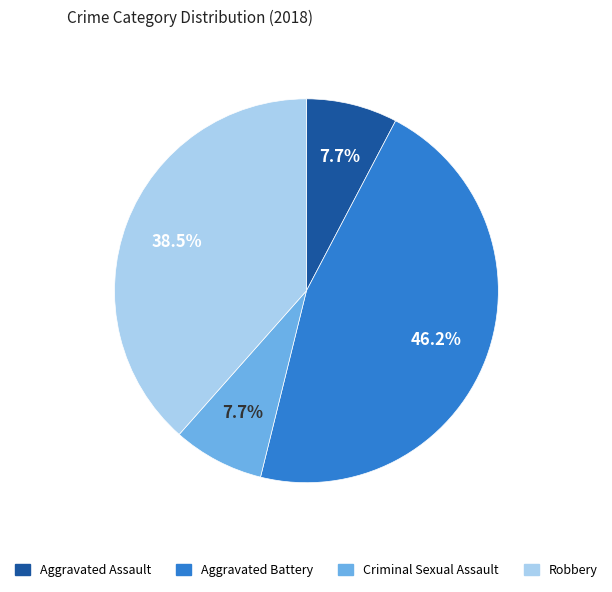

Count the number of slices in the pie.

4